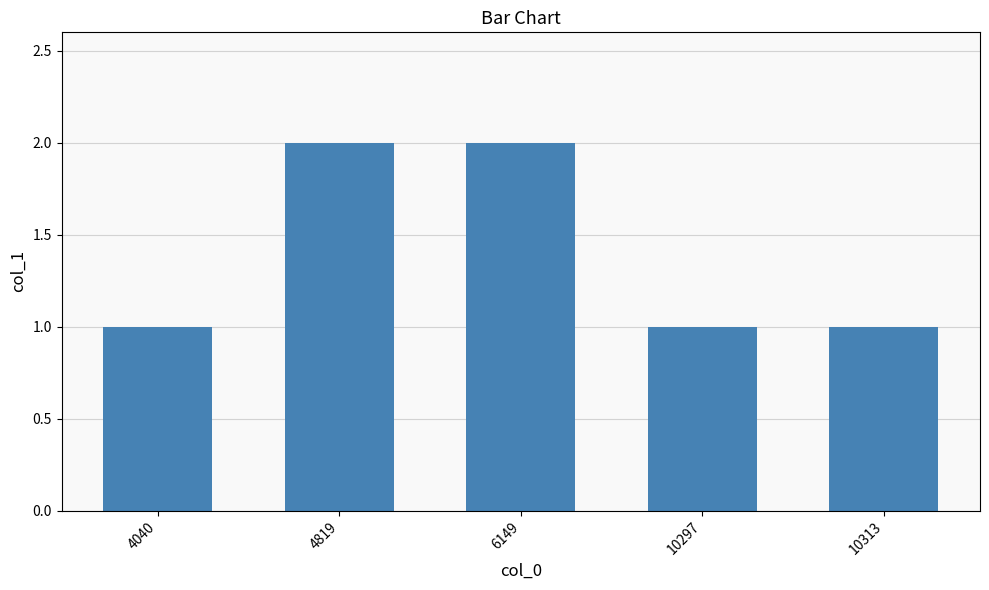

What is the ratio of the value at 10297 to the value at 10313?

1.0